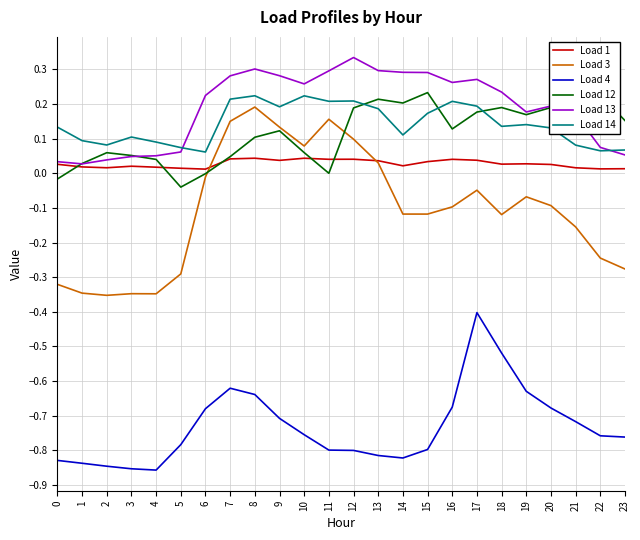

Is the value of Load 14 at 2 greater than the value of Load 4 at 22?

Yes